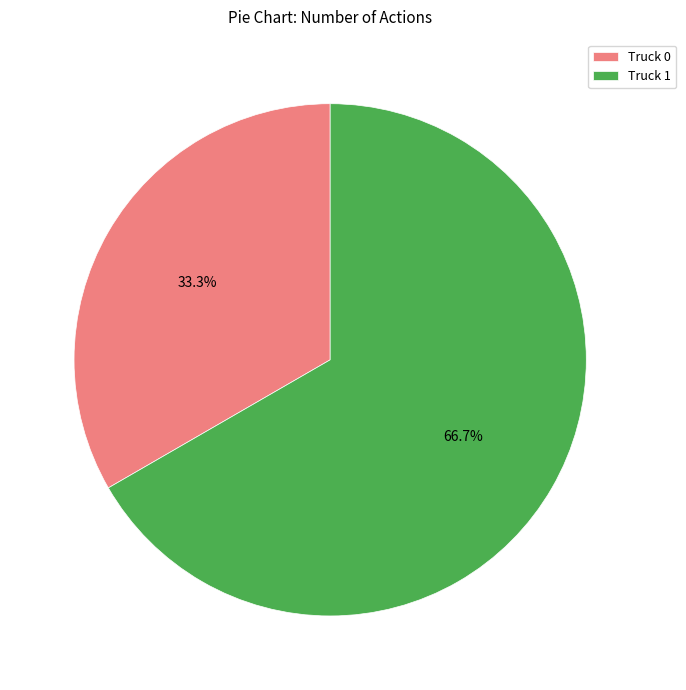

Is it true that Truck 1 is 79% of the pie?

False